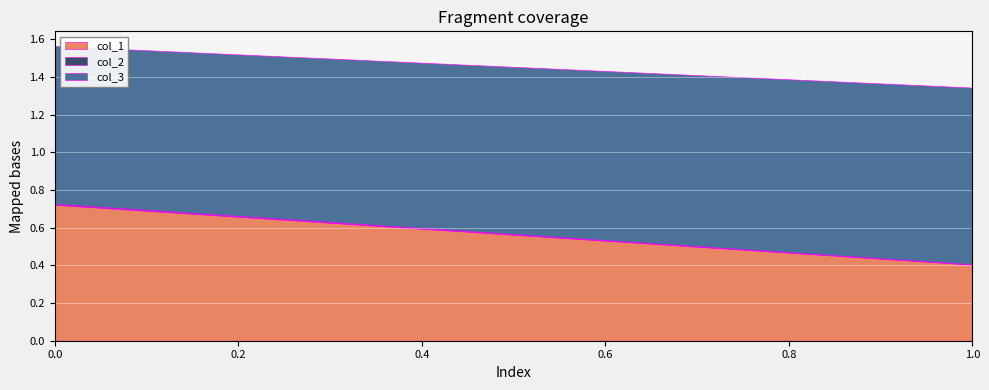

True or false: col_3 has a value of 0.9 at 1.

True